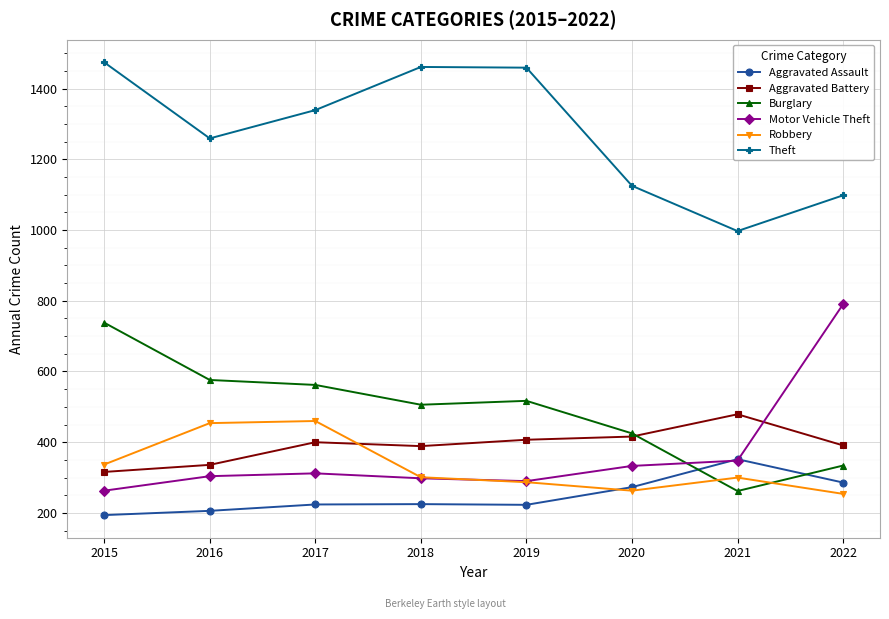

What value does the Burglary series have at 2022?

334